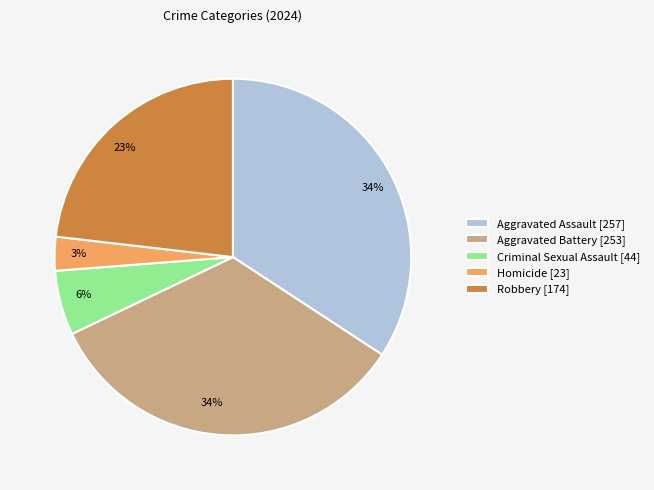

The Robbery slice represents 10% of the pie. True or false?

False